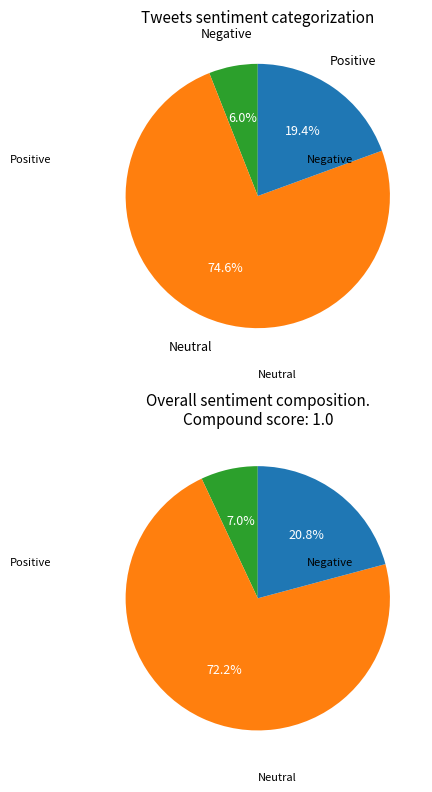

The 3 slice represents 13% of the pie. True or false?

False